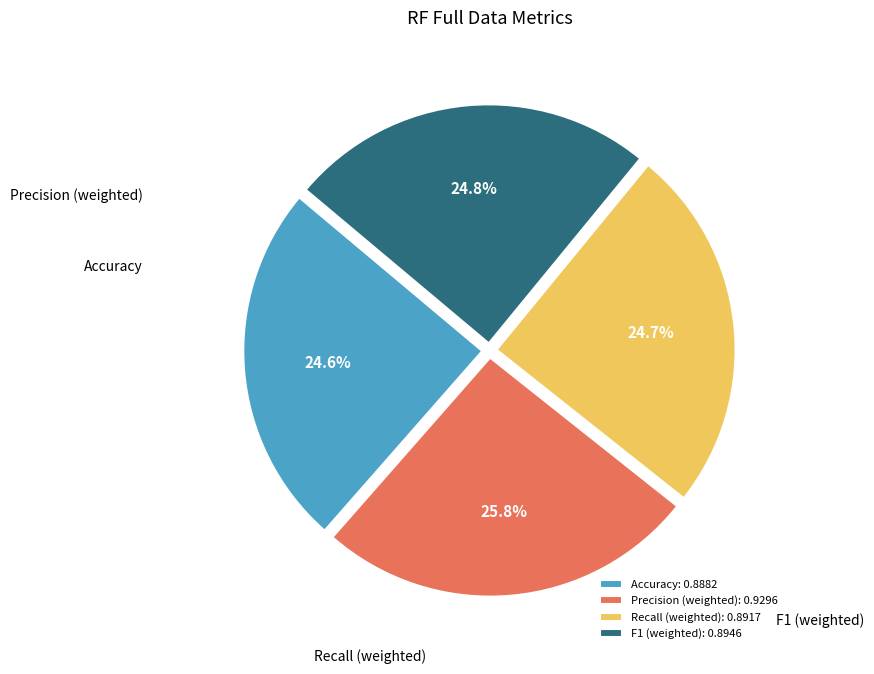

Is Recall (weighted) the majority of the pie?

No